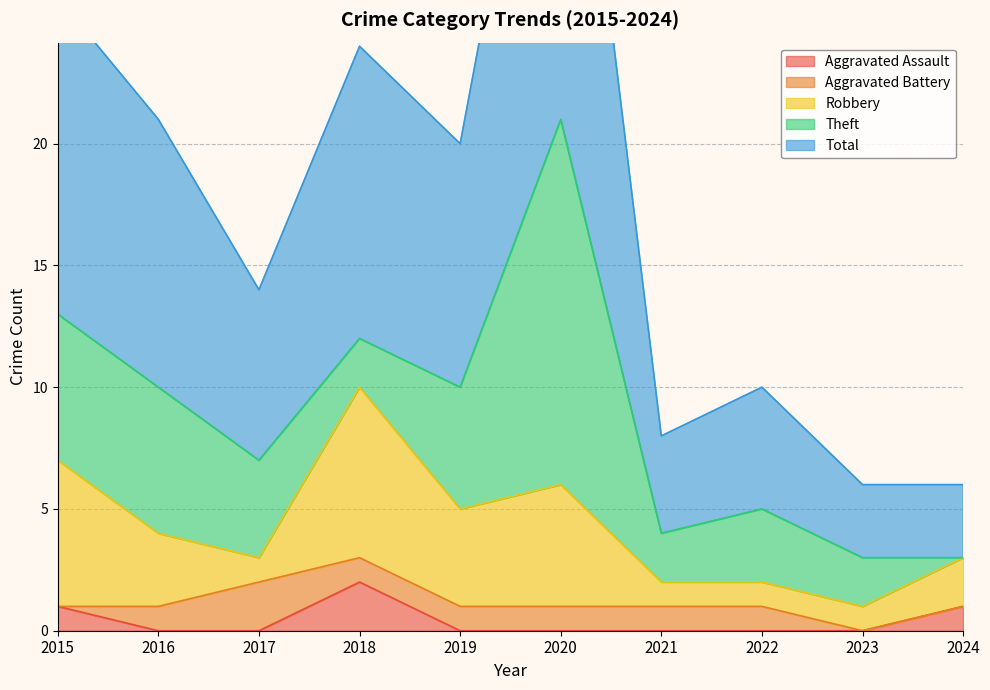

Rank the categories by Aggravated Battery value from lowest to highest.

2015, 2023, 2024, 2016, 2018, 2019, 2020, 2021, 2022, 2017